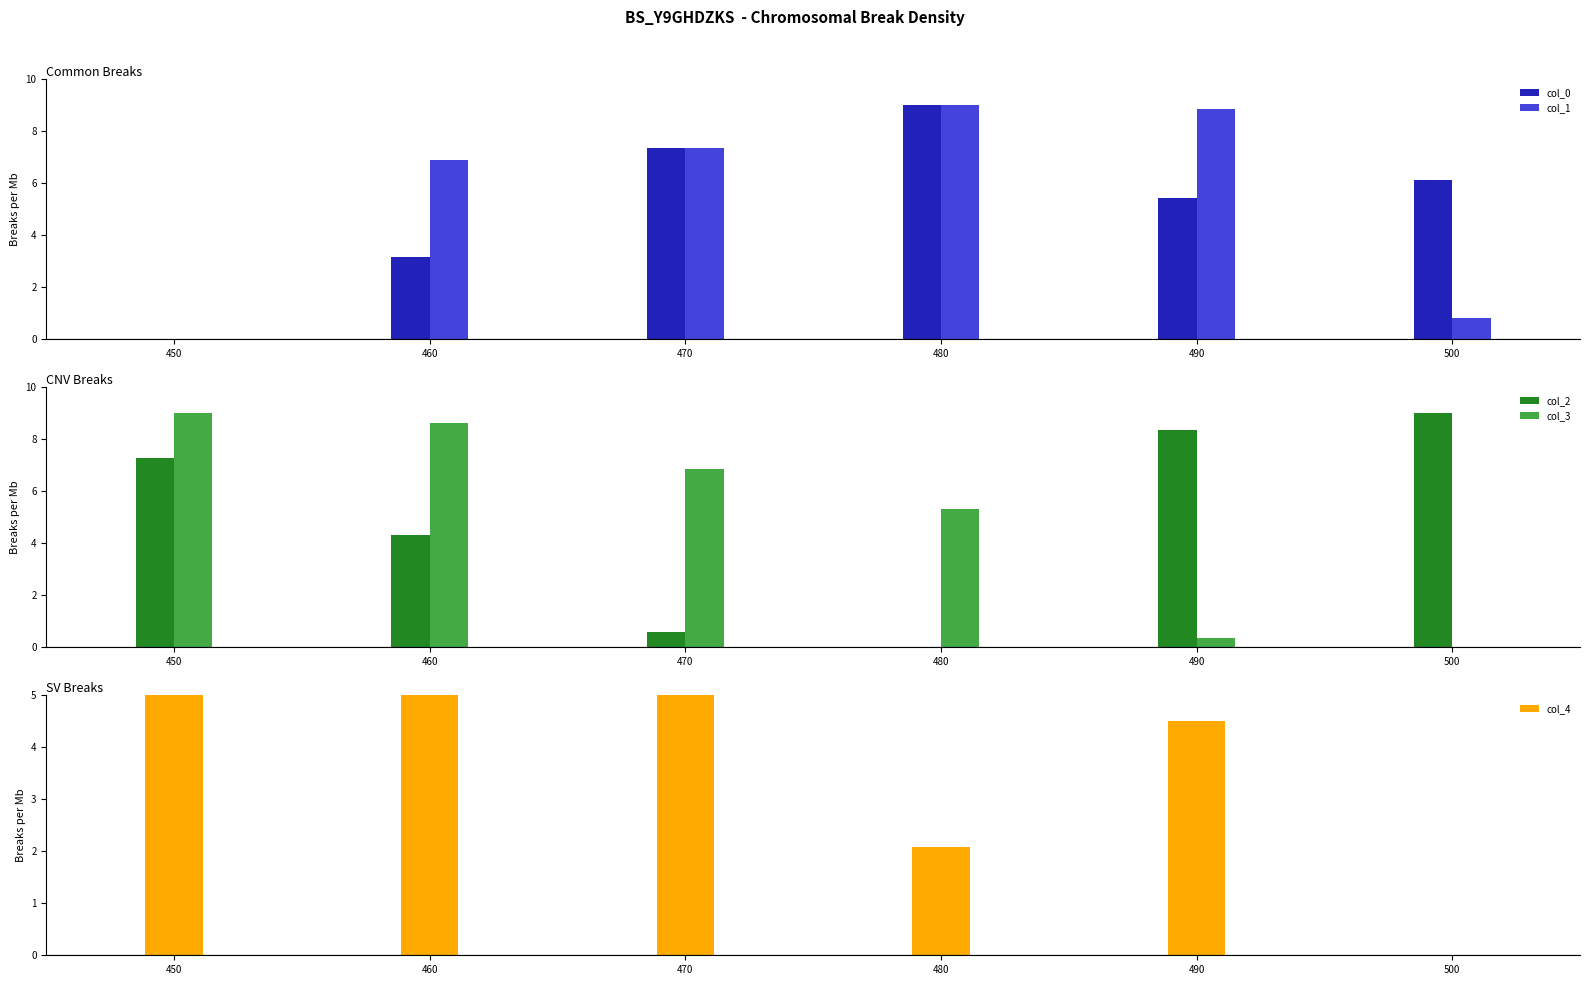

What is the sum of all col_3 values?

30.1